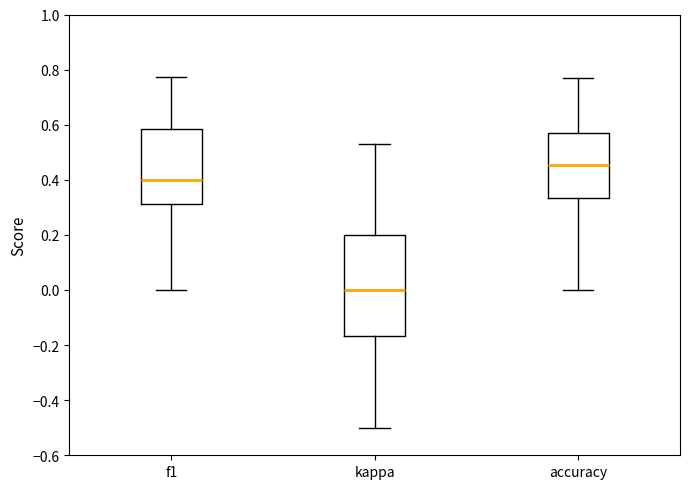

Which box has the highest median line?

accuracy